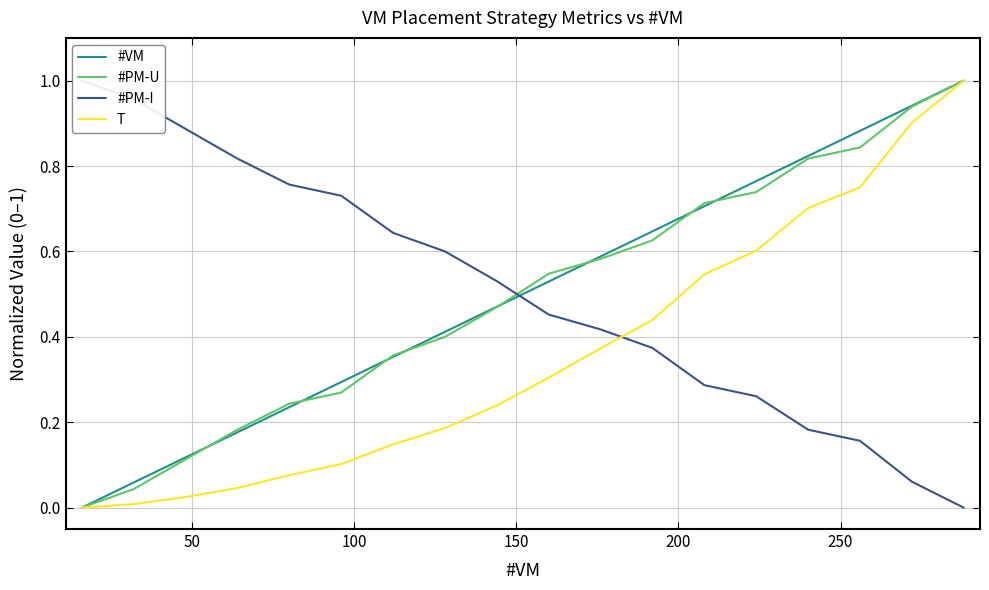

What is the value of the #PM-I point at the 17th from the left?

0.1